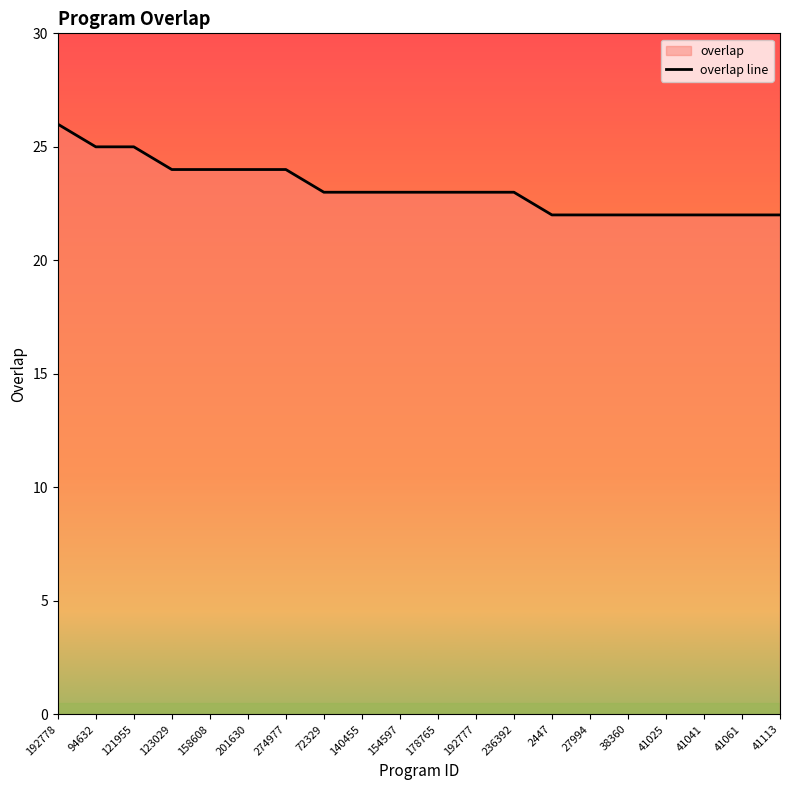

Reading left to right, what are all the values shown in this chart?

192778=26	94632=25	121955=25	123029=24	158608=24	201630=24	274977=24	72329=23	140455=23	154597=23	178765=23	192777=23	236392=23	2447=22	27994=22	38360=22	41025=22	41041=22	41061=22	41113=22